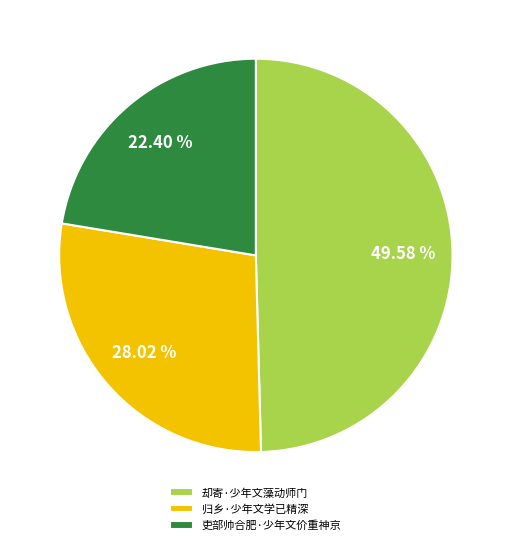

To the nearest percent, what is the difference between the largest and smallest slice percentages?

27%